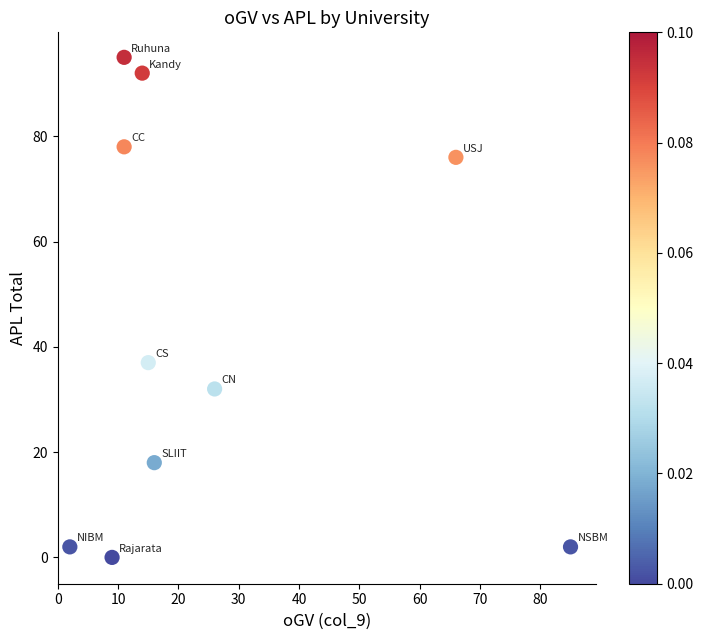

What is the average X value?

26